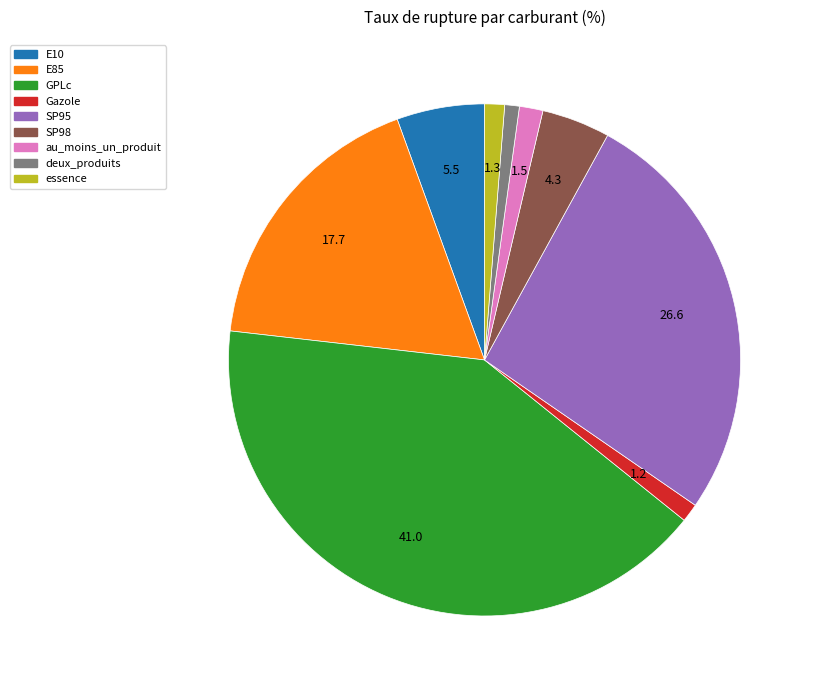

What is the largest slice in the pie chart?

GPLc